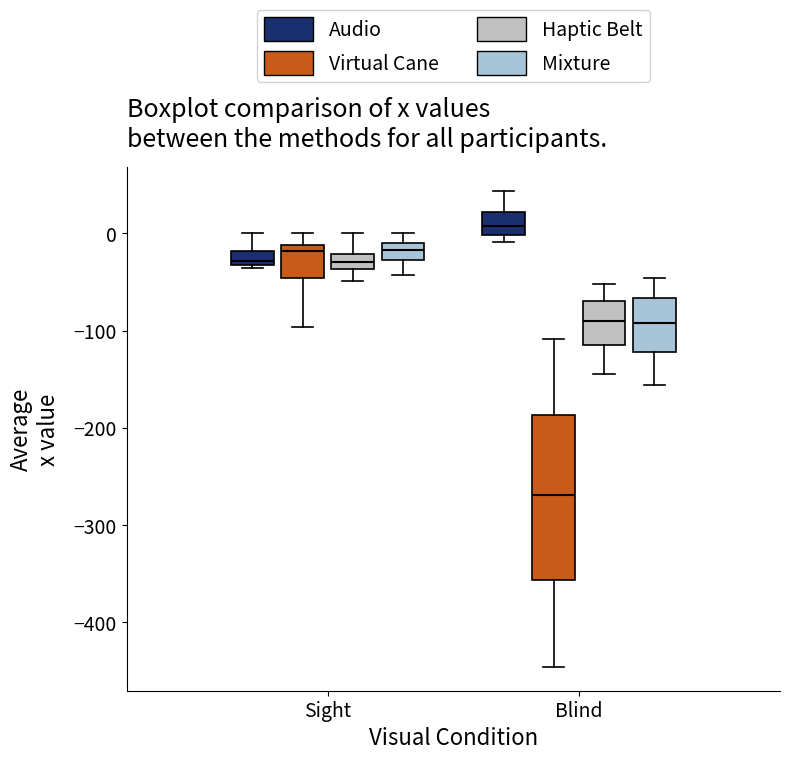

Which box has the lowest median line?

Blind (Virtual Cane)